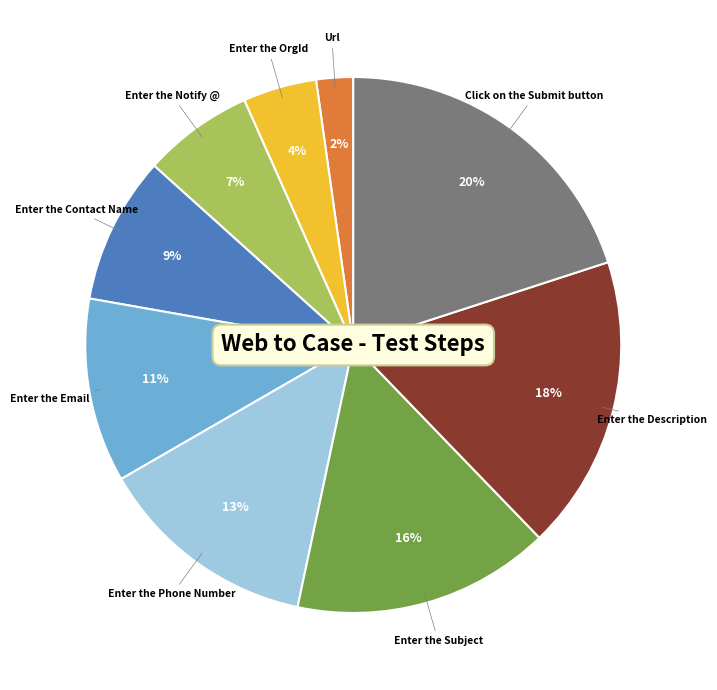

To the nearest percent, what percentage of the pie is Enter the Email?

11%